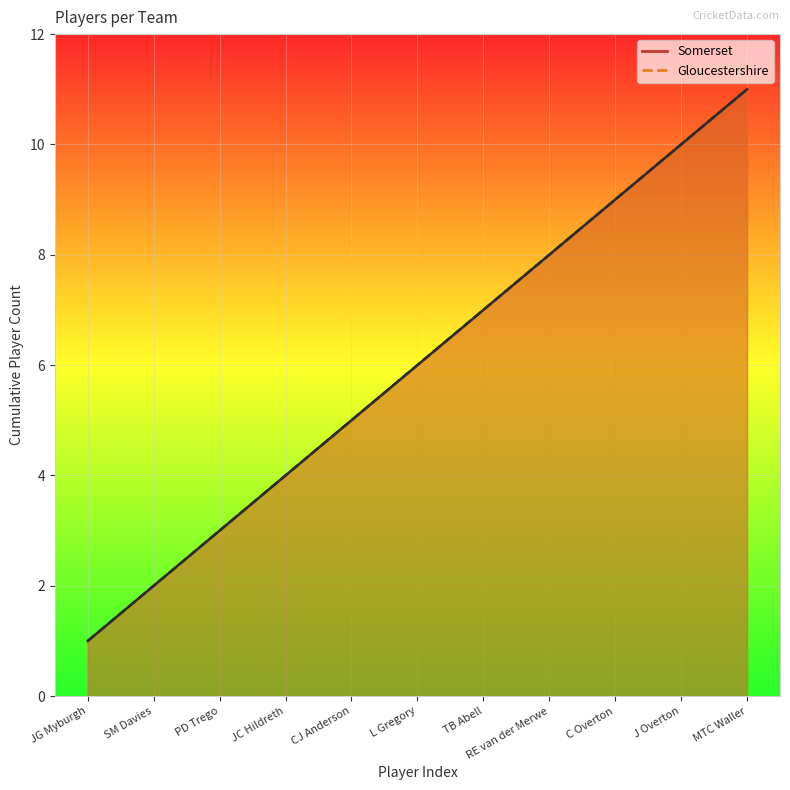

At which category is the sum across all series the highest?

MTC Waller